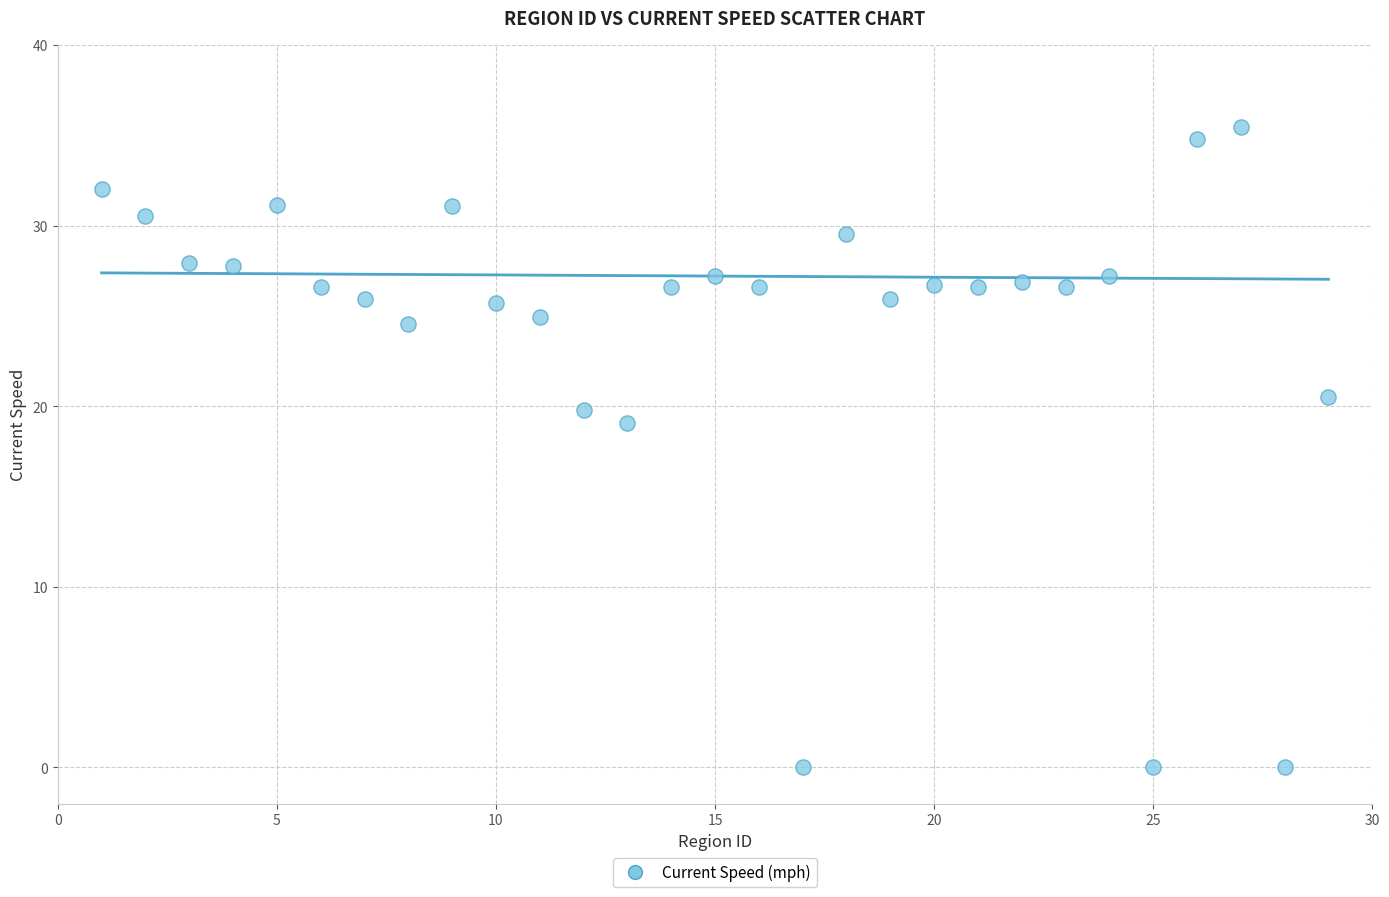

What Y value in the scatter plot is closest to 17?

19.1